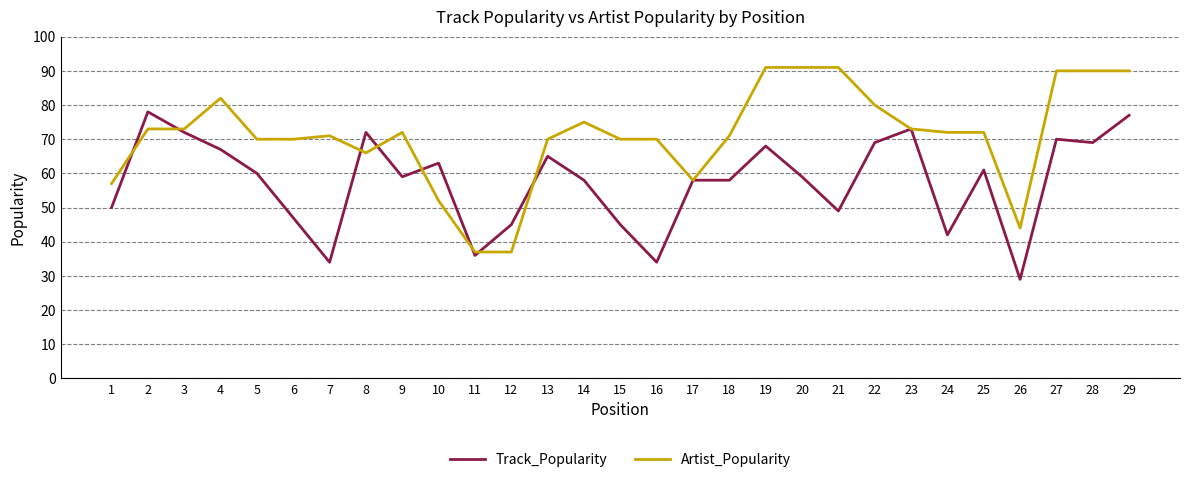

Which series has the largest total across all categories?

Artist_Popularity